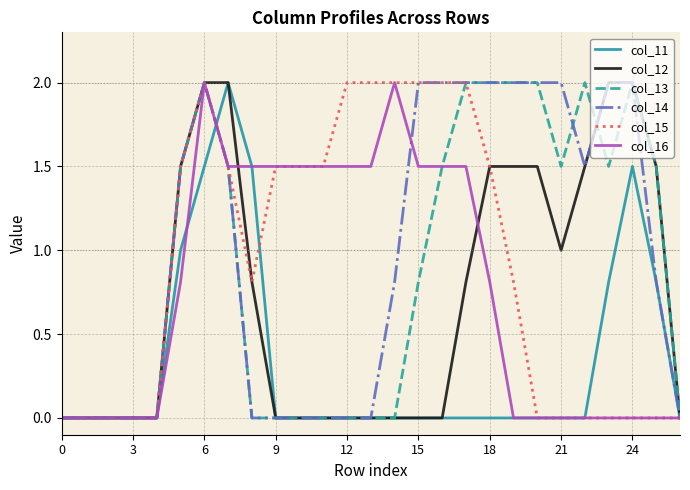

What is the sum of all col_16 values?

20.6